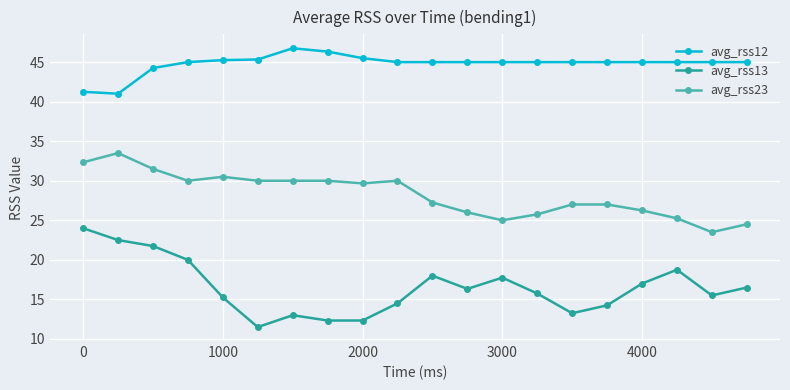

True or false: avg_rss23 has more than 0 points higher than both neighbors.

True